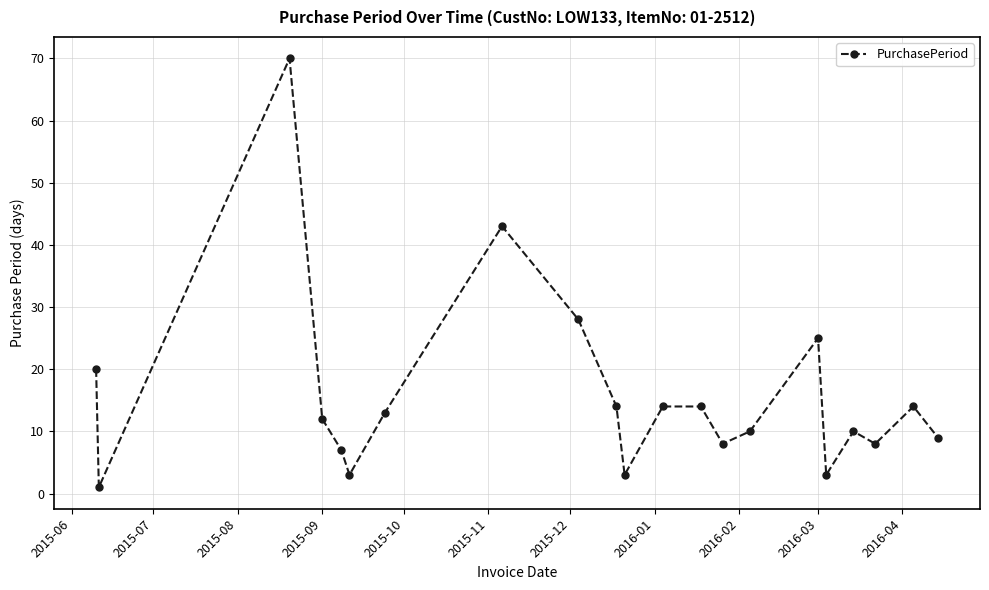

What is the average value?

16